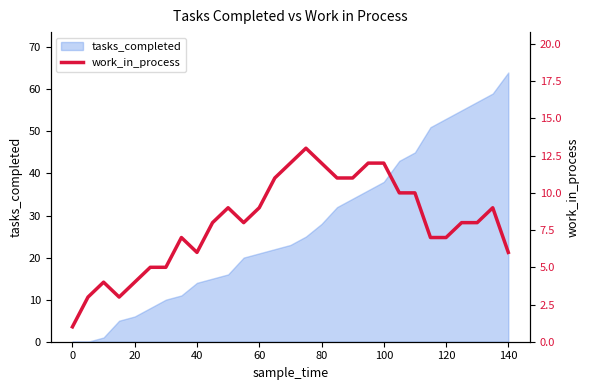

How many data points does each series have?

29